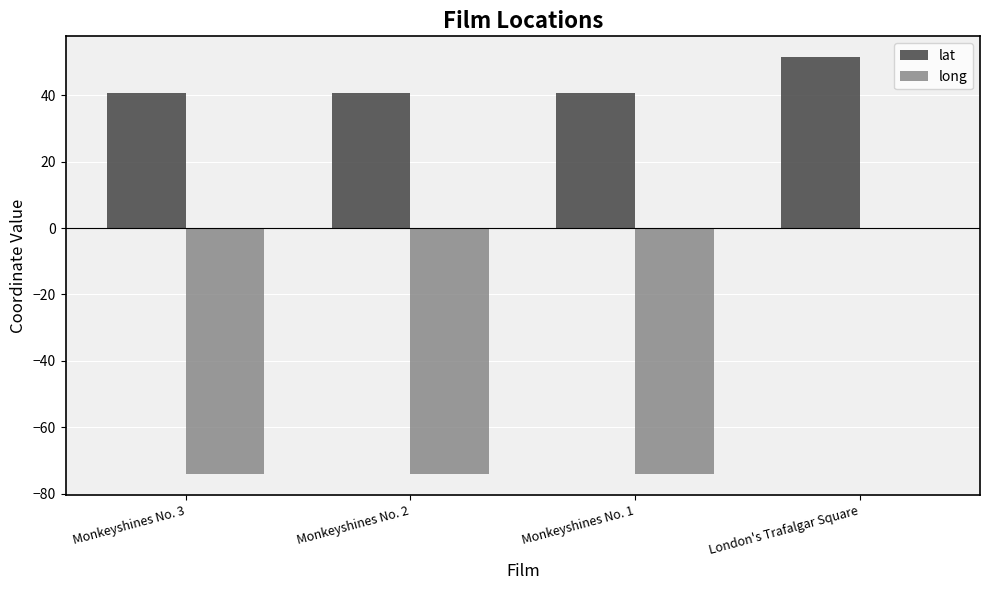

Is the value of lat at Monkeyshines No. 2 greater than the value of long at Monkeyshines No. 2?

Yes